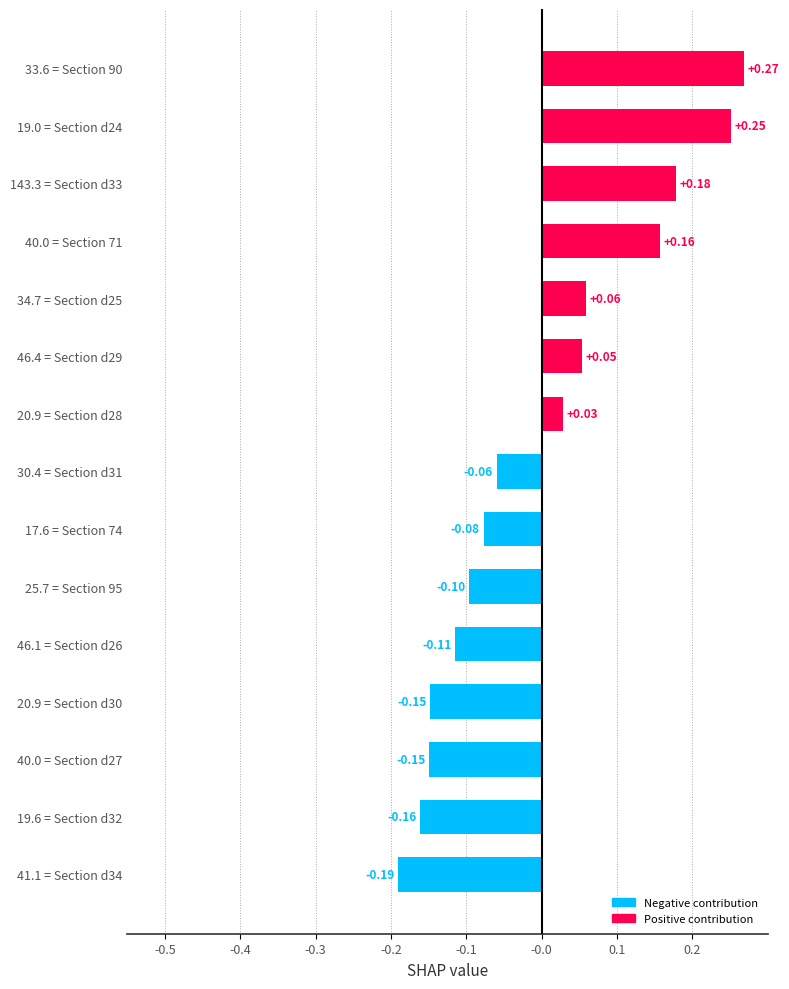

What is the sum of the values at 20.9 = Section d30 and 41.1 = Section d34?

-0.3